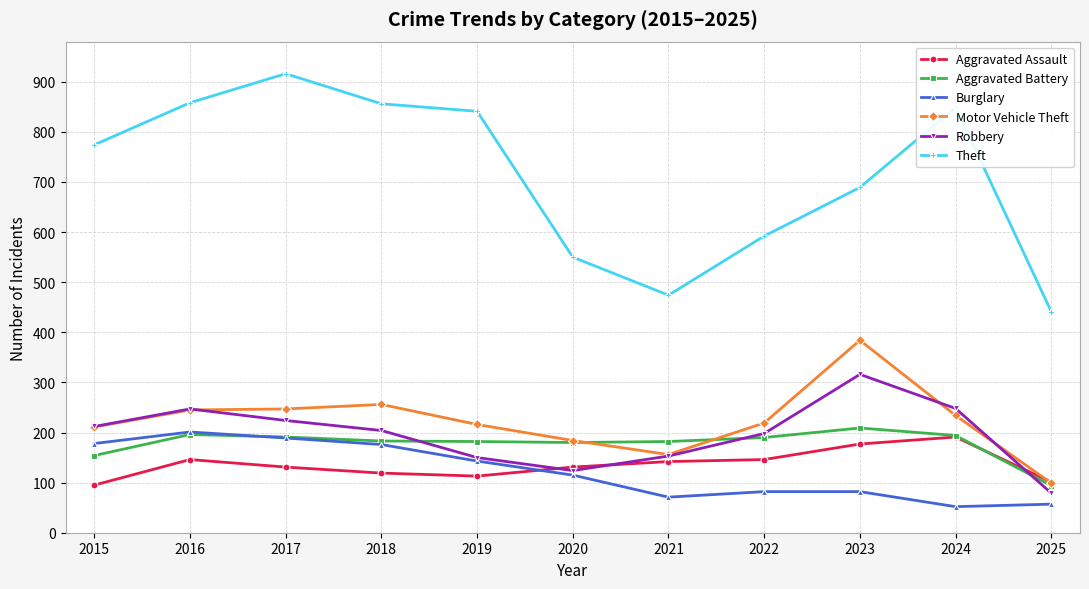

What is the highest value of the Aggravated Battery series?

209